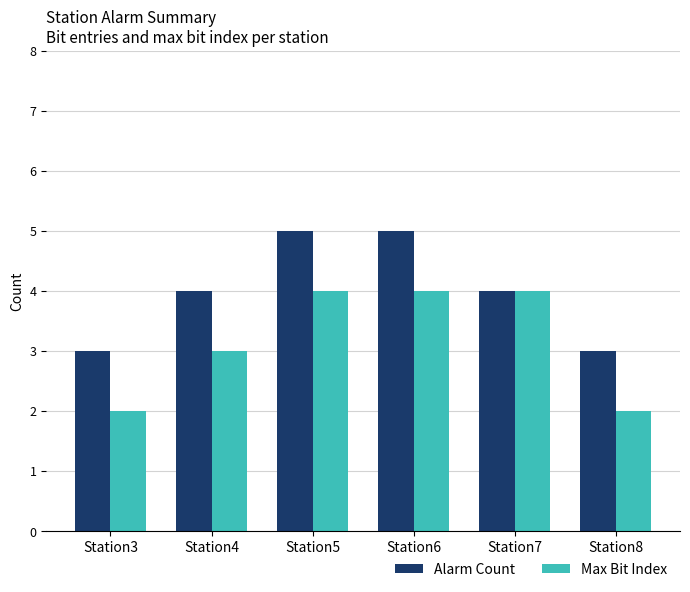

Is the value of Max Bit Index at Station7 greater than the value of Alarm Count at Station8?

Yes